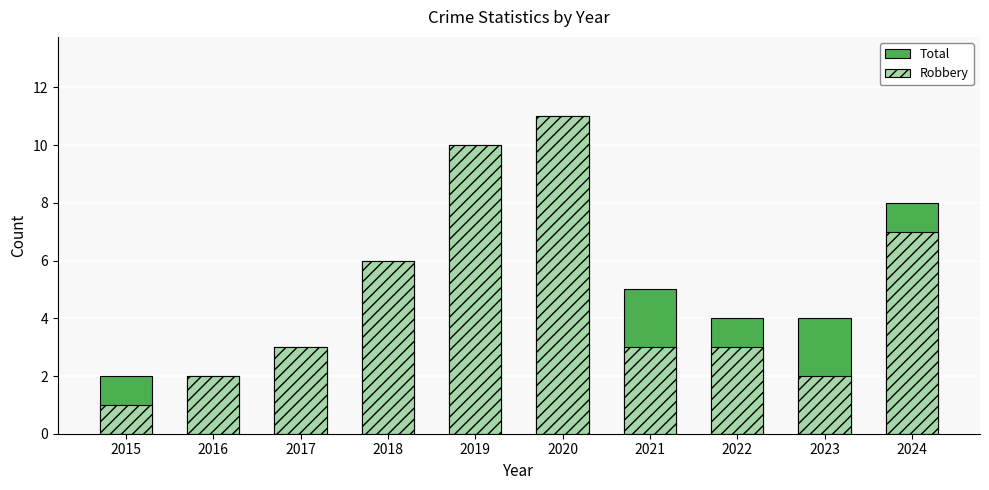

Which series has the largest total across all categories?

Total